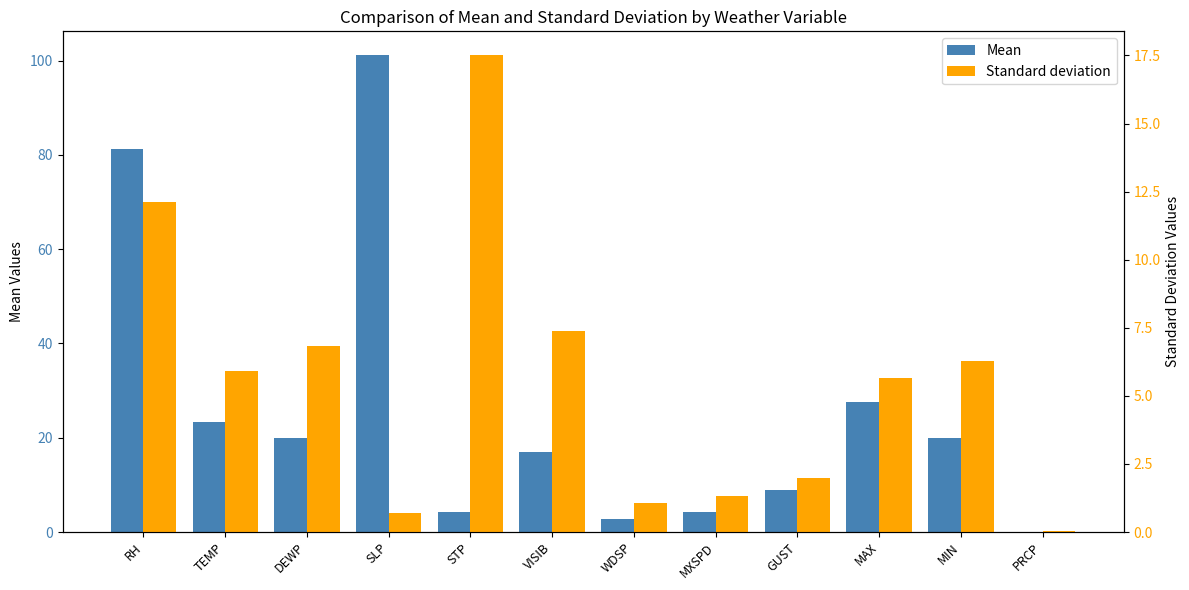

Is it true that Standard deviation equals 5.9 at TEMP?

True